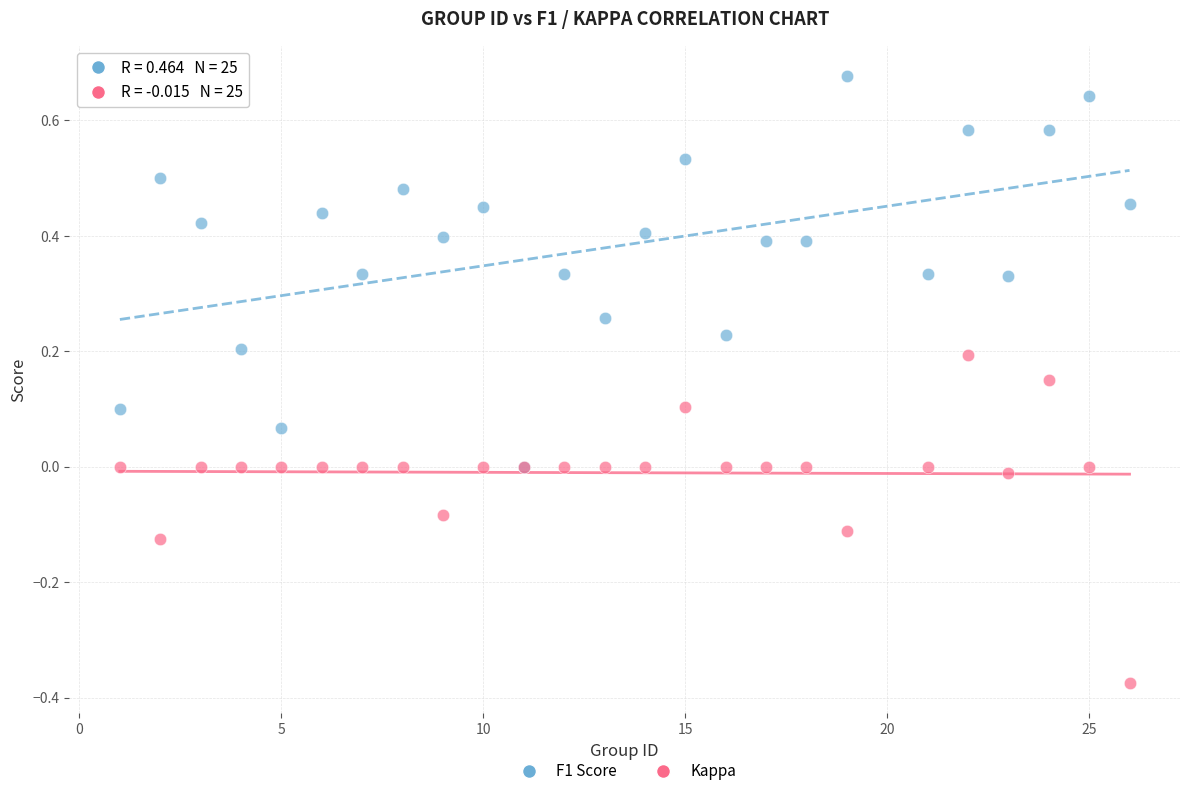

What are all the series names shown in the legend?

F1 Score, Kappa